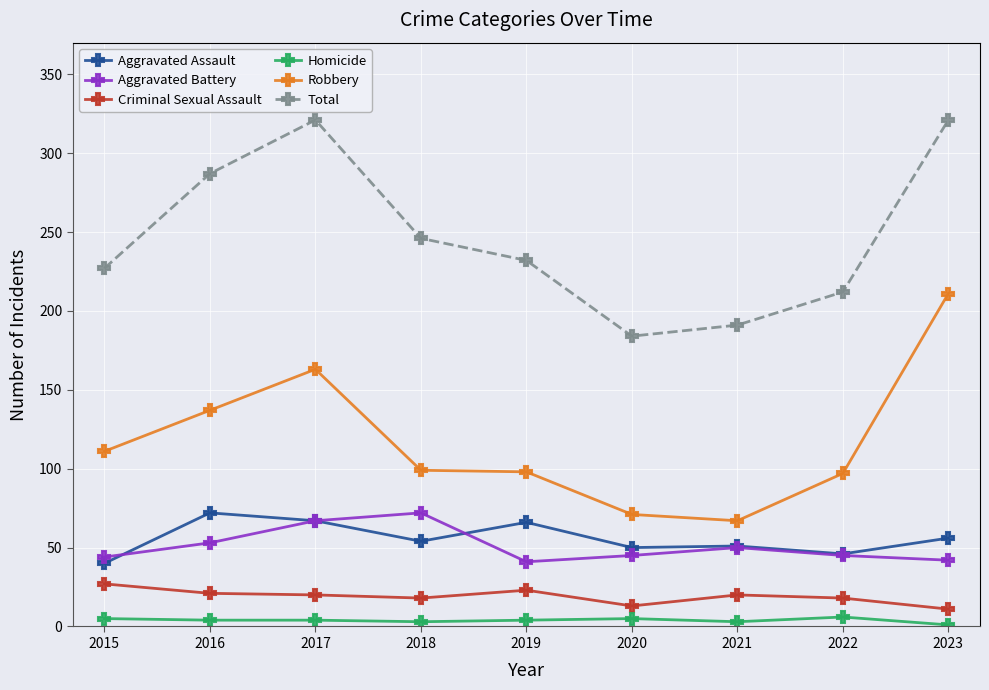

True or false: Homicide has more than 0 interior local peaks.

True